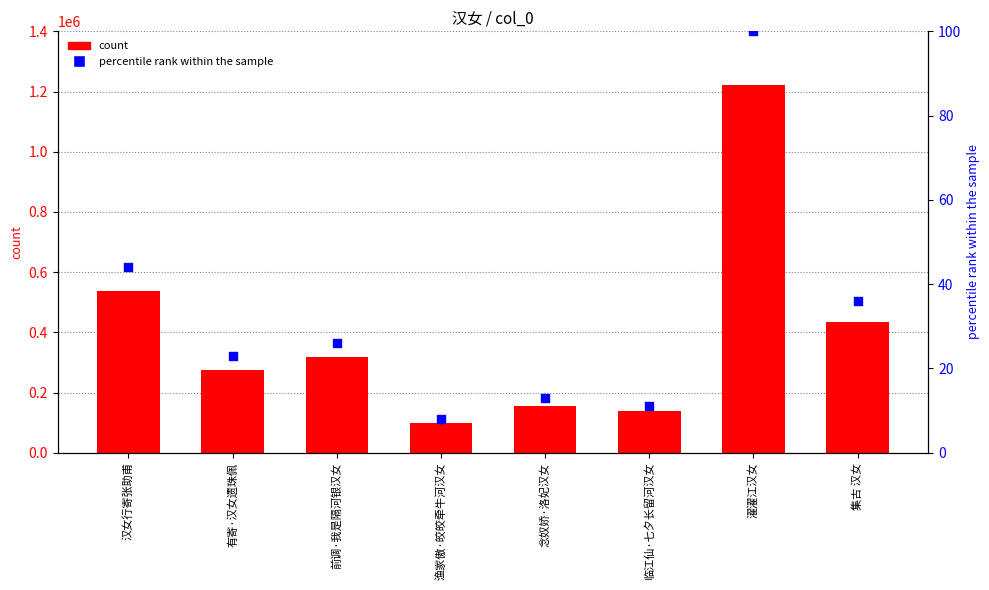

Which series has the largest total across all categories?

count